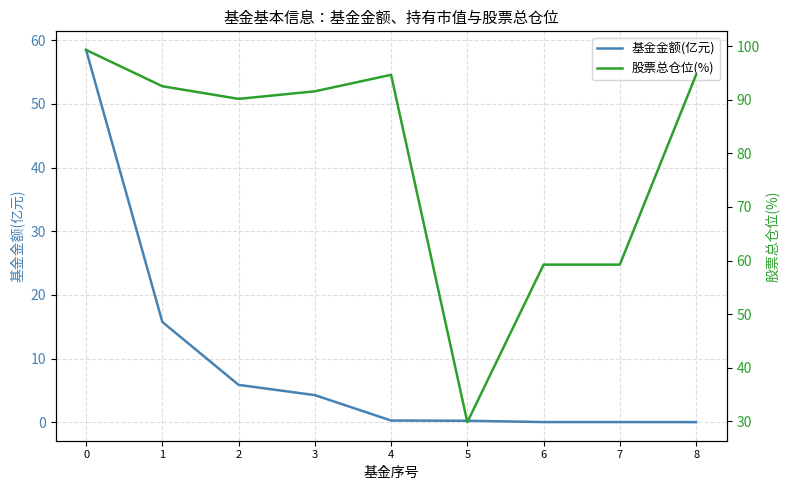

Which series has the largest total across all categories?

股票总仓位(%)